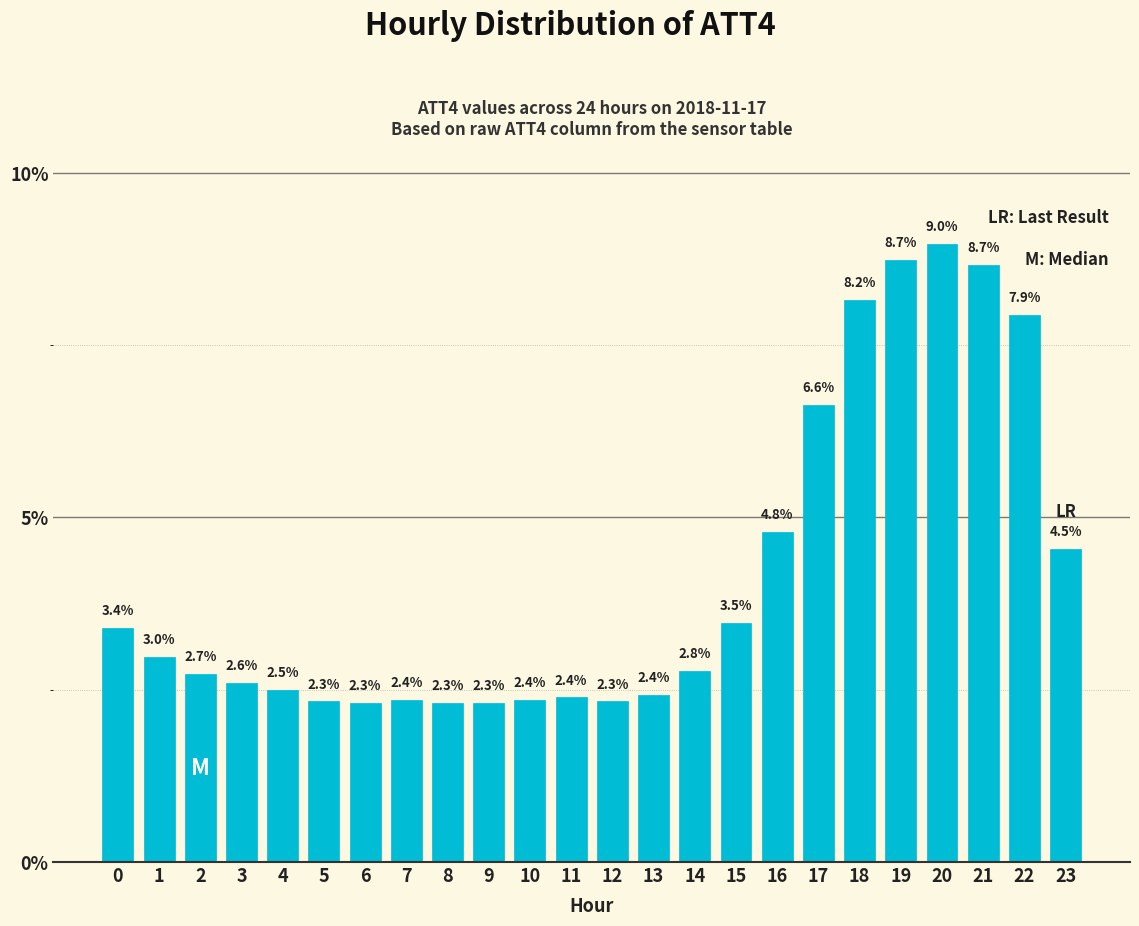

Reading left to right, list all the values displayed in this chart.

0=3.4	1=3.0	2=2.7	3=2.6	4=2.5	5=2.3	6=2.3	7=2.4	8=2.3	9=2.3	10=2.4	11=2.4	12=2.3	13=2.4	14=2.8	15=3.5	16=4.8	17=6.6	18=8.2	19=8.7	20=9.0	21=8.7	22=7.9	23=4.5